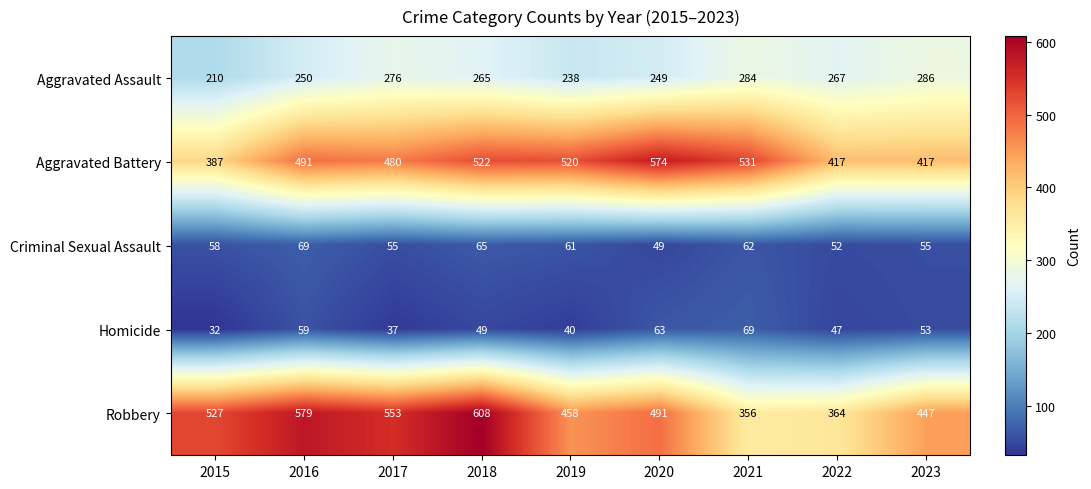

What is the sum of all Criminal Sexual Assault values?

526